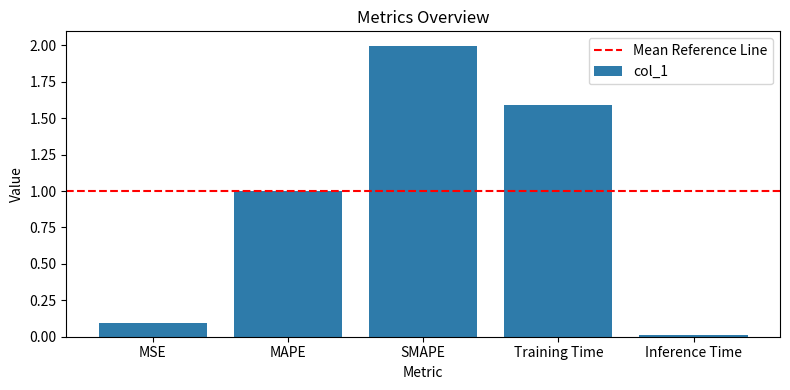

List the labels in order of value, smallest first.

Inference Time, MSE, MAPE, Training Time, SMAPE